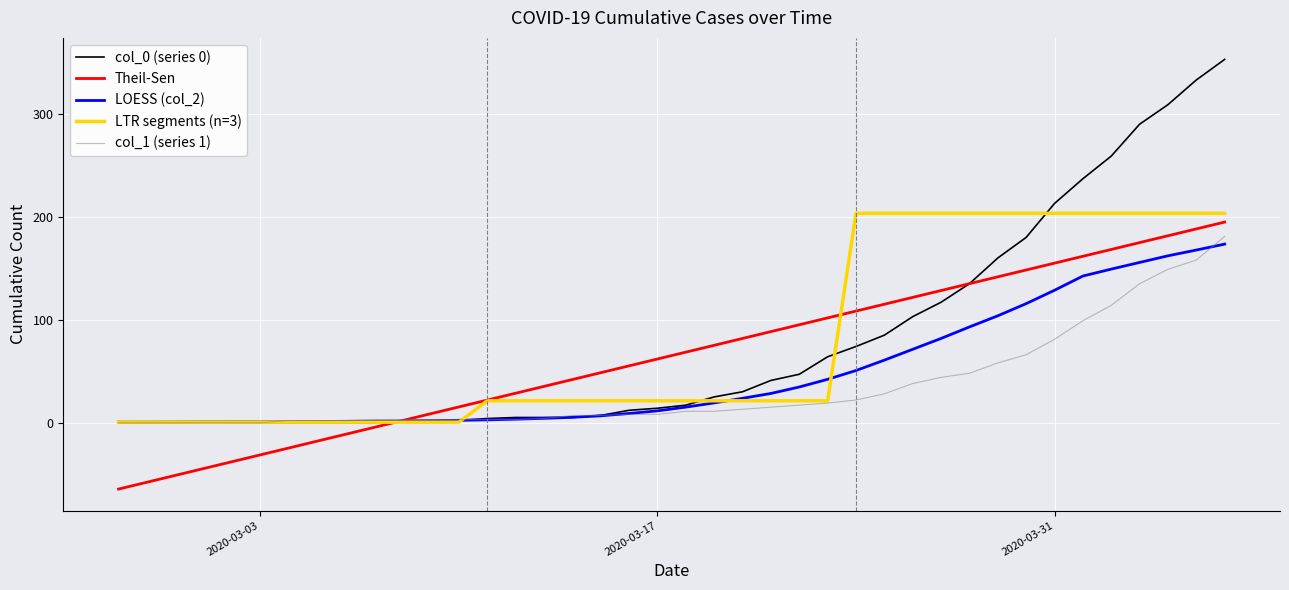

What is the highest value of the LTR segments (n=3) series?

203.4